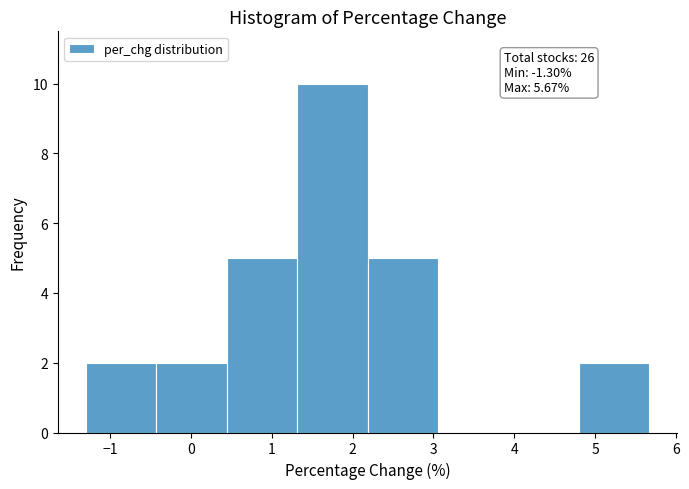

Over which range of the x-axis is the bar tallest?

1.3 to 2.2